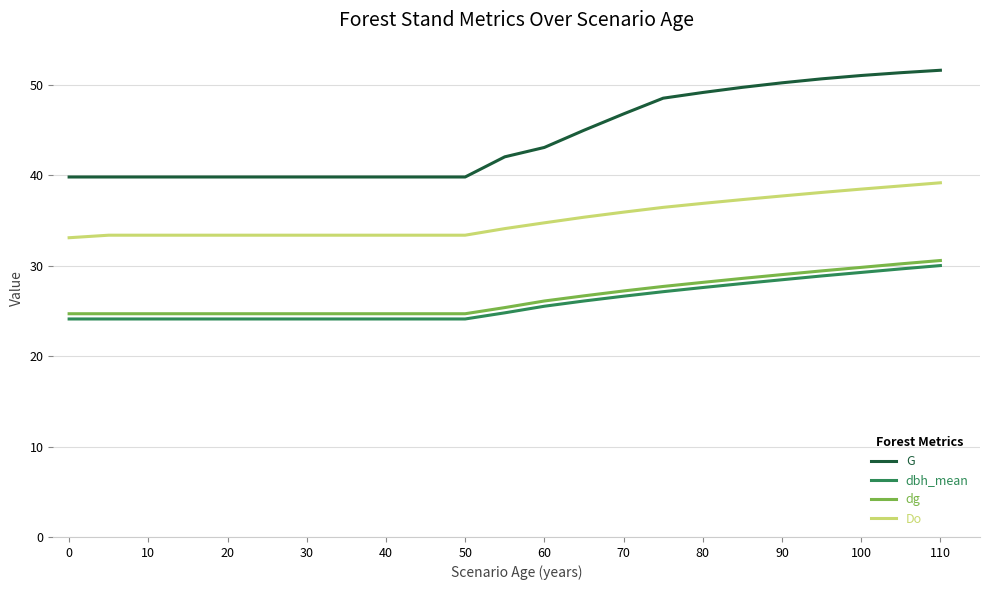

How many values in the G series exceed 42?

12